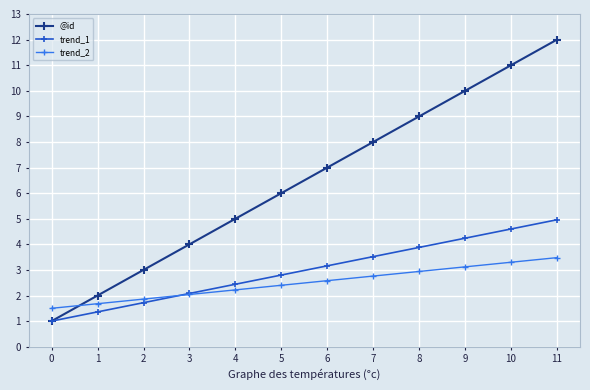

What is the maximum value shown in the chart?

12.0